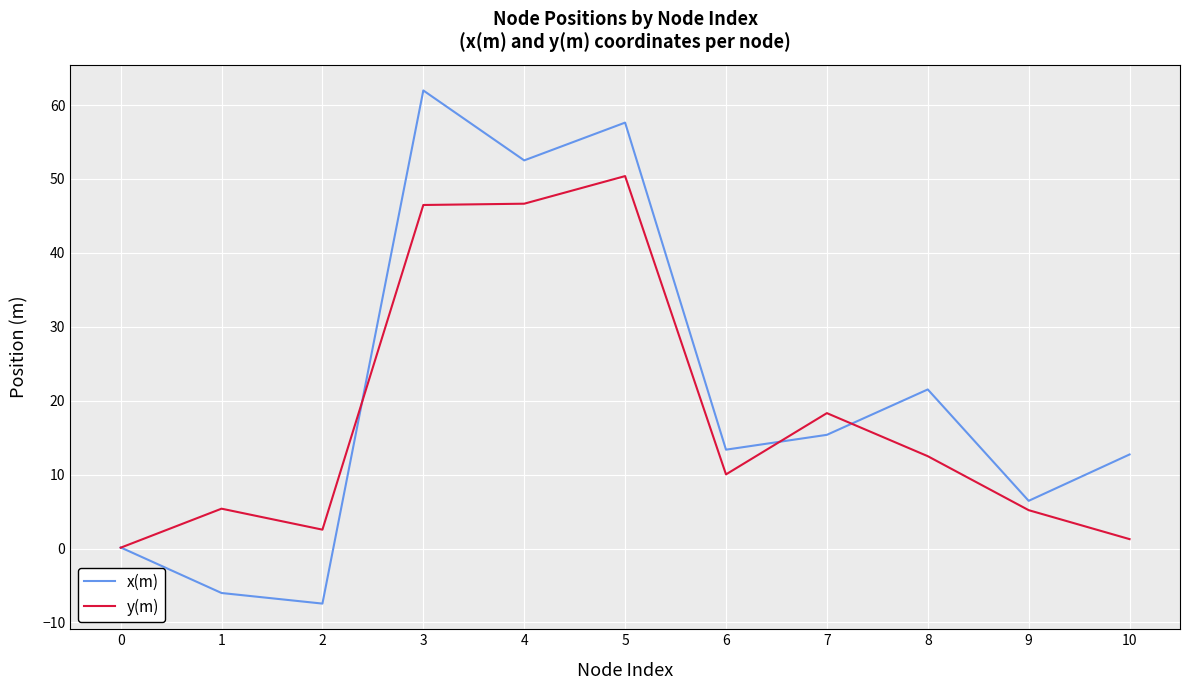

True or false: y(m) and x(m) cross at least once.

True